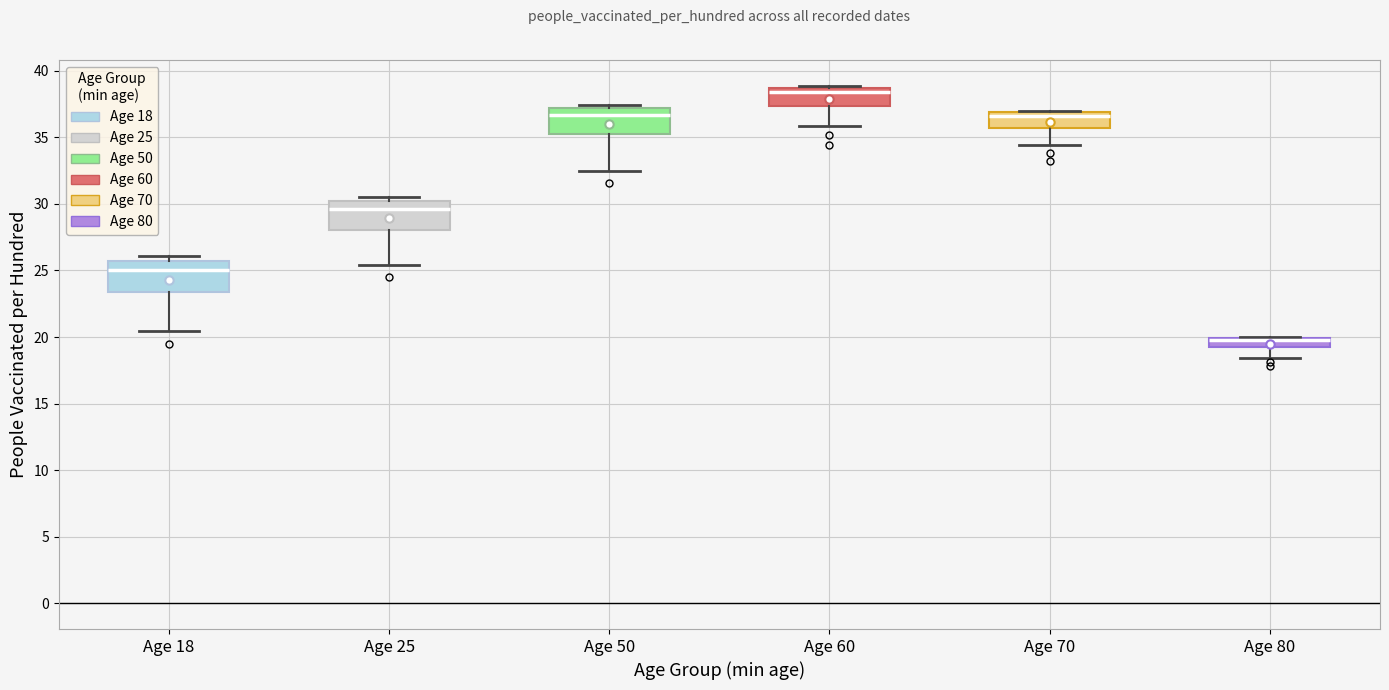

Where is the upper edge of the box for Age 80 on the y-axis? The values are not printed on the chart, so give them approximately, as read against the axis.

20.0